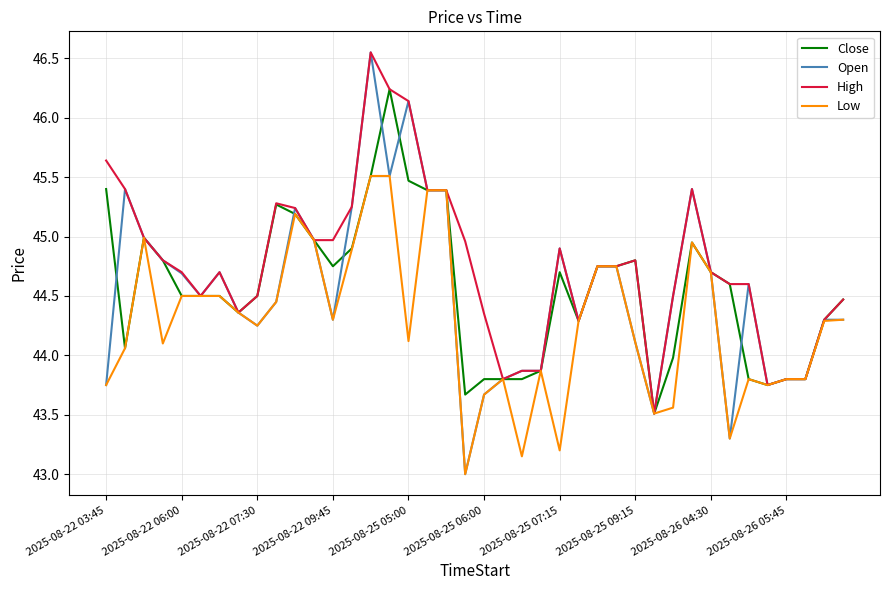

Which series has the largest total across all categories?

High